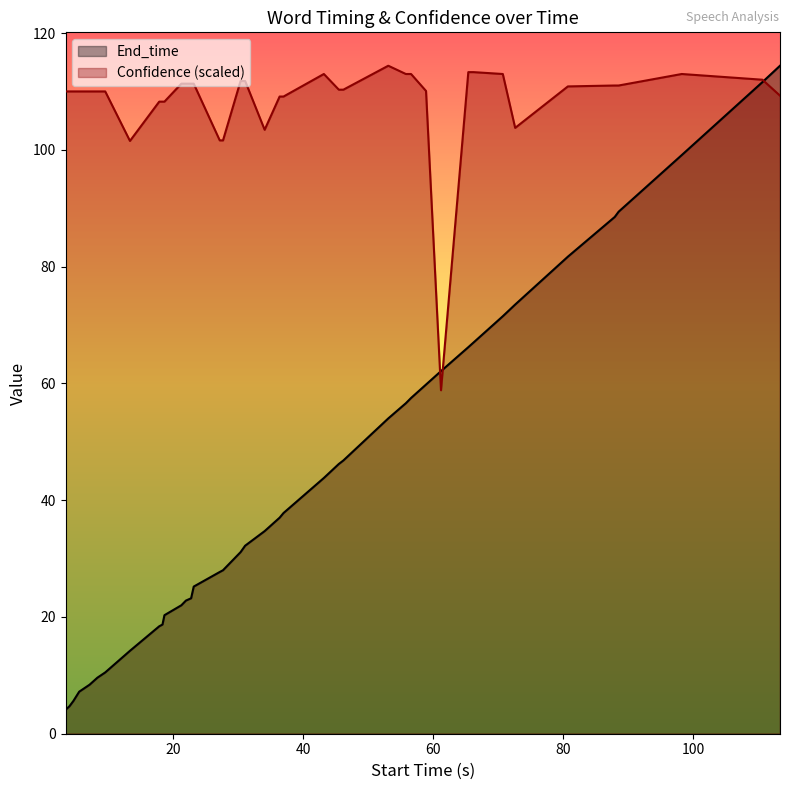

What is the greatest value displayed?

114.4